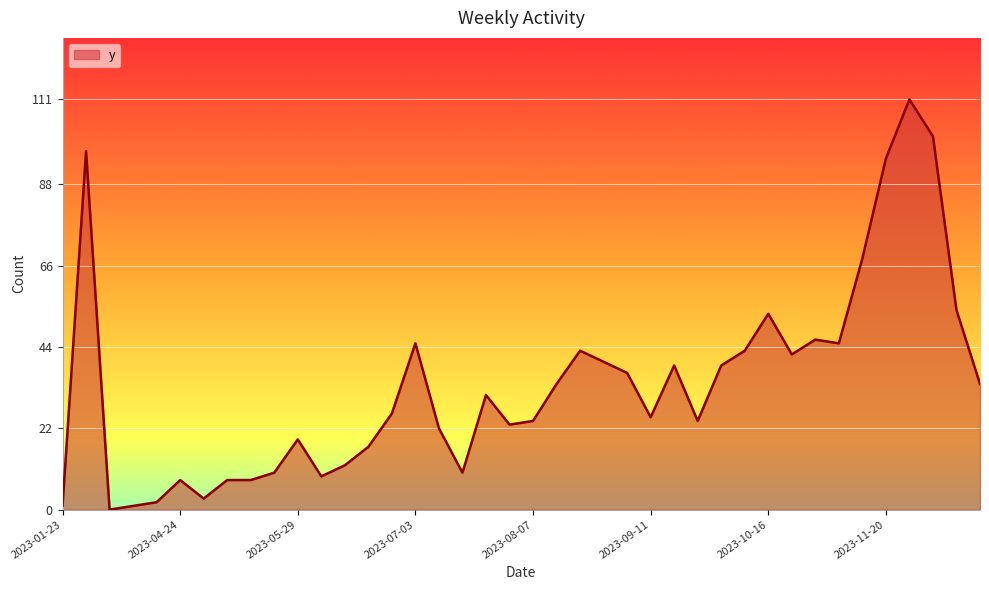

What is the difference between the maximum and minimum values?

111